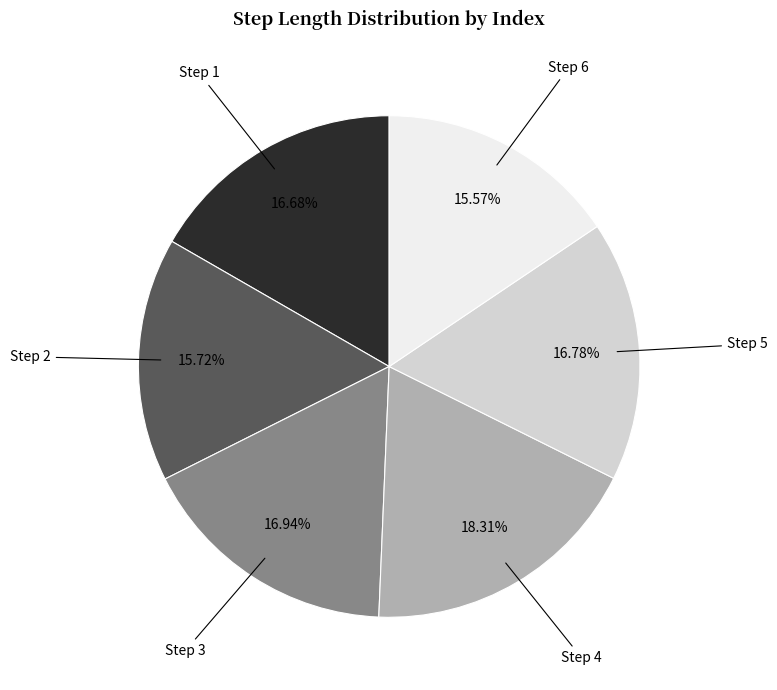

Is there any slice that represents more than half of the pie?

No